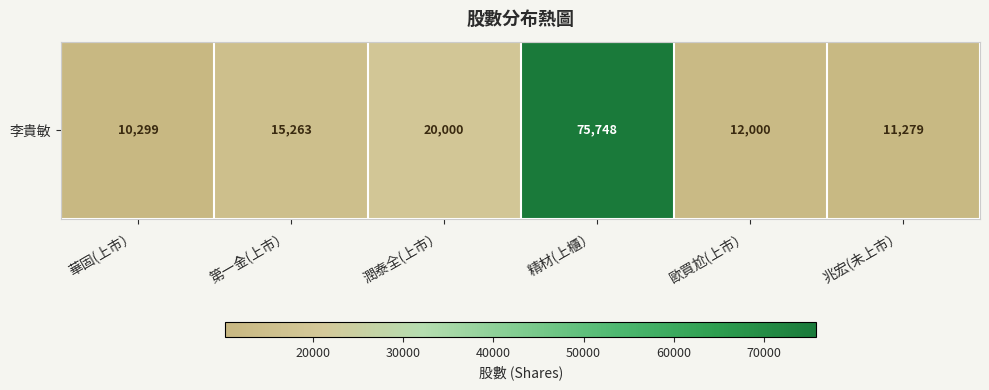

What is the difference between the values at 華固(上市） and 歐買尬(上市）?

1701